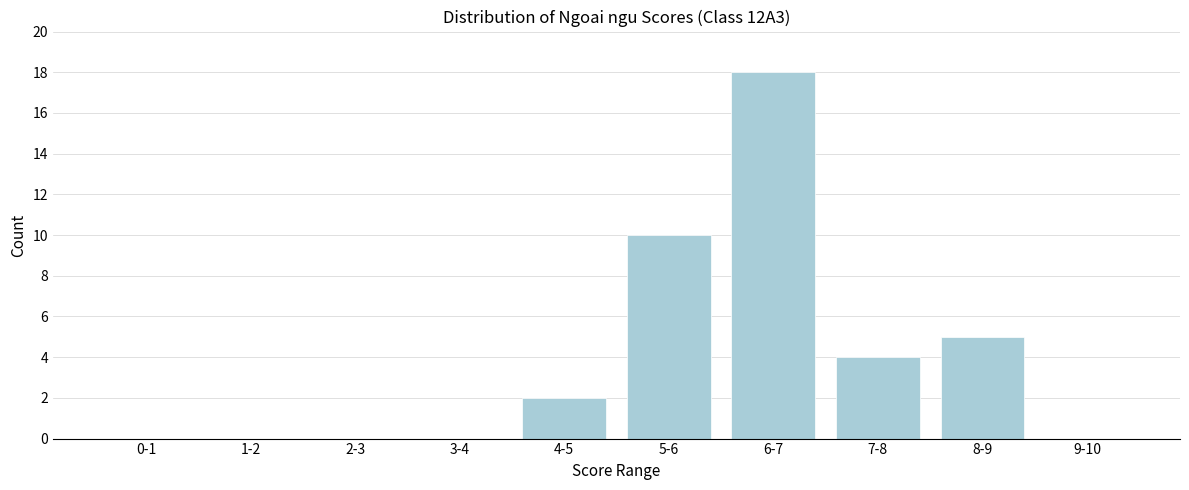

Reading left to right, what are all the values shown in this chart?

0-1=0	1-2=0	2-3=0	3-4=0	4-5=2	5-6=10	6-7=18	7-8=4	8-9=5	9-10=0